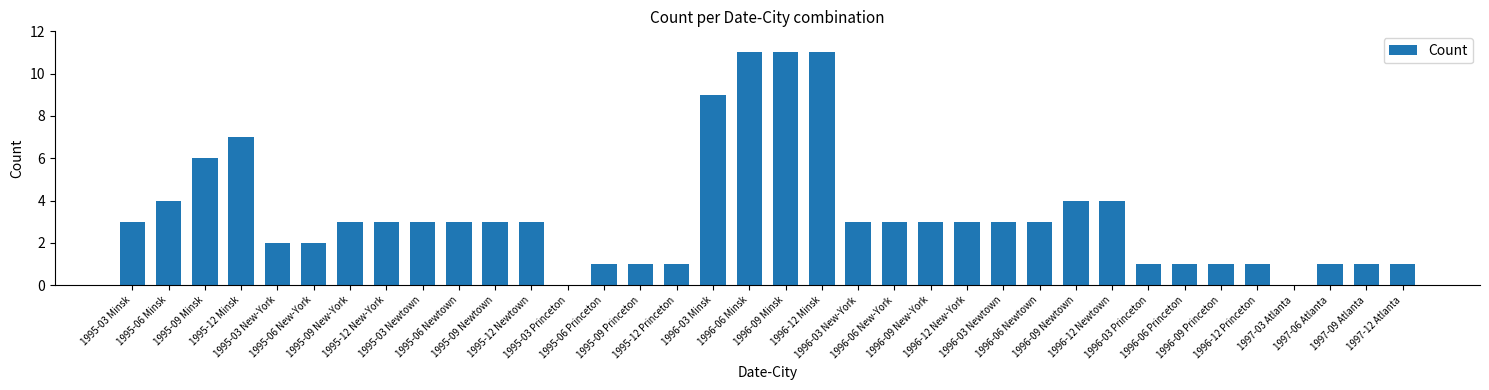

Does the chart contain stacked bars?

No